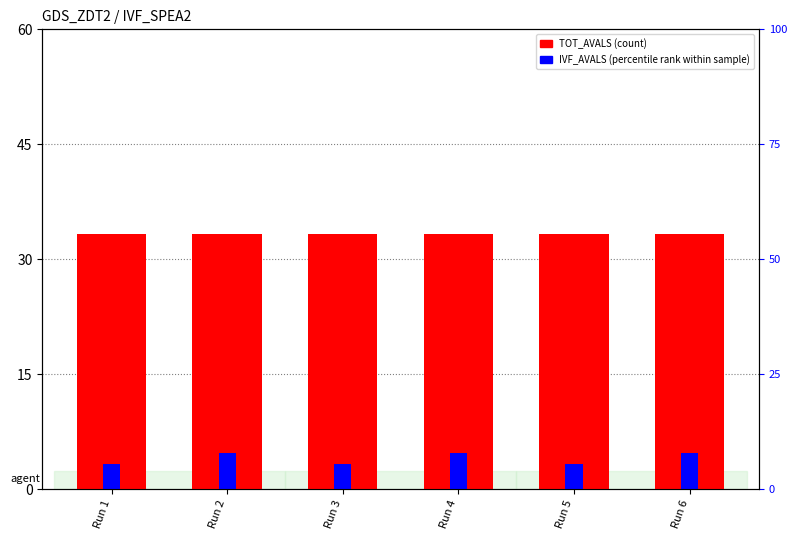

True or false: TOT_AVALS has a value of 33.3 at Run 4.

True